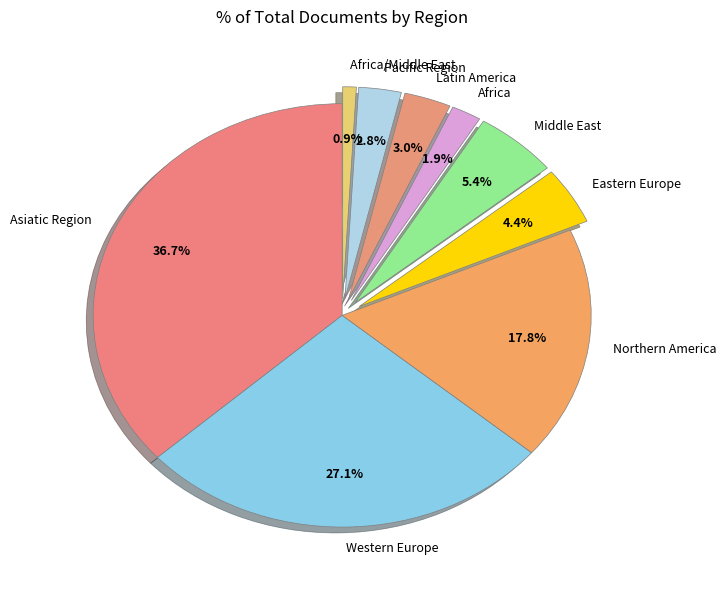

Which has a higher value, Western Europe or Pacific Region?

Western Europe